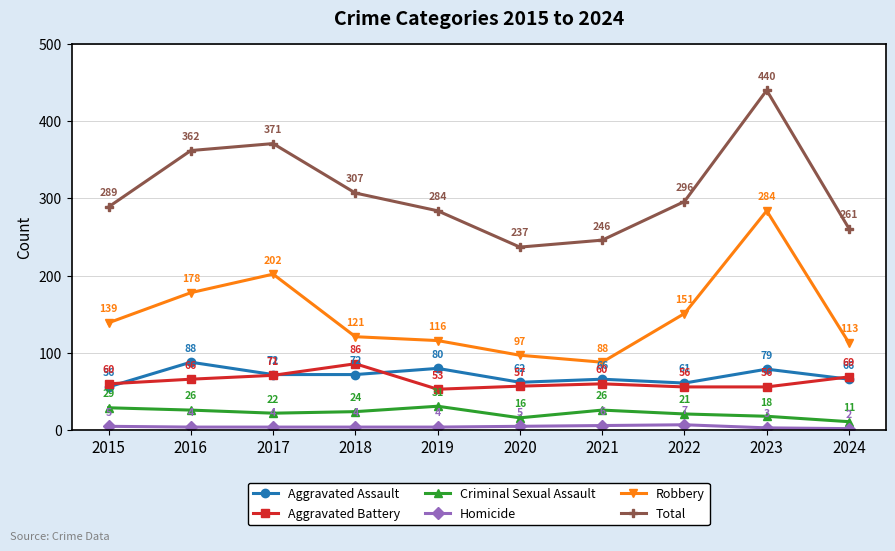

What is the difference between the maximum and minimum values in the Total series?

203